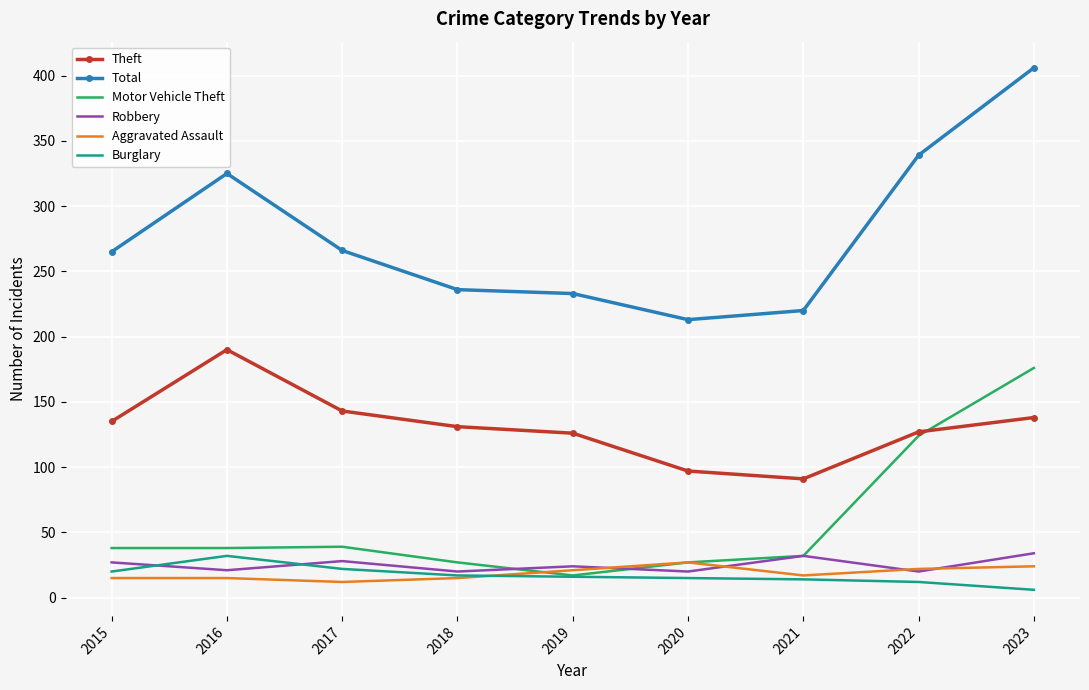

What is the difference between the highest and lowest values at 2016?

310